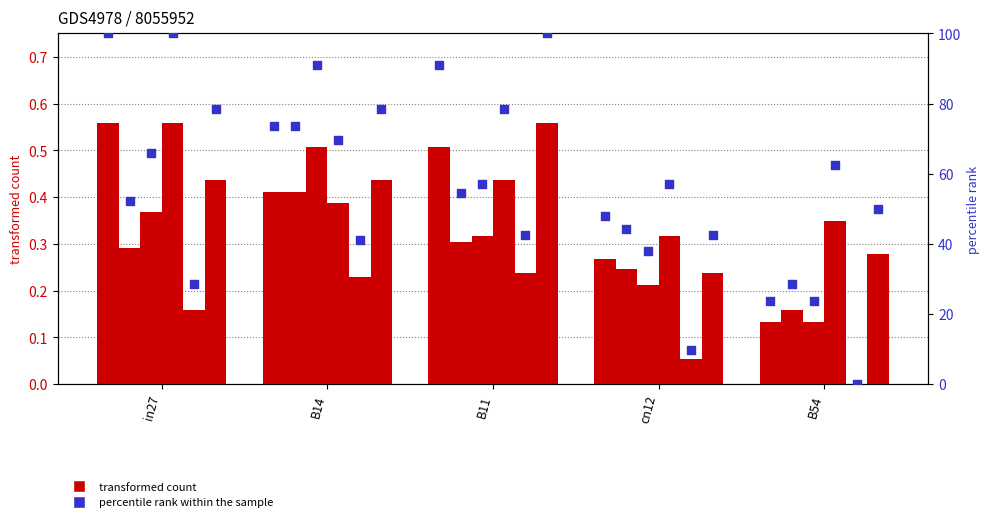

At how many categories does at least one series exceed 79?

2